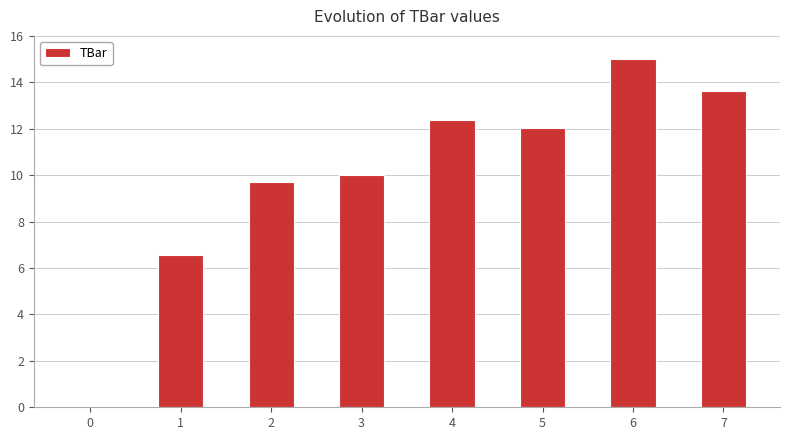

What is the ratio of the value at 1 to the value at 7?

0.5